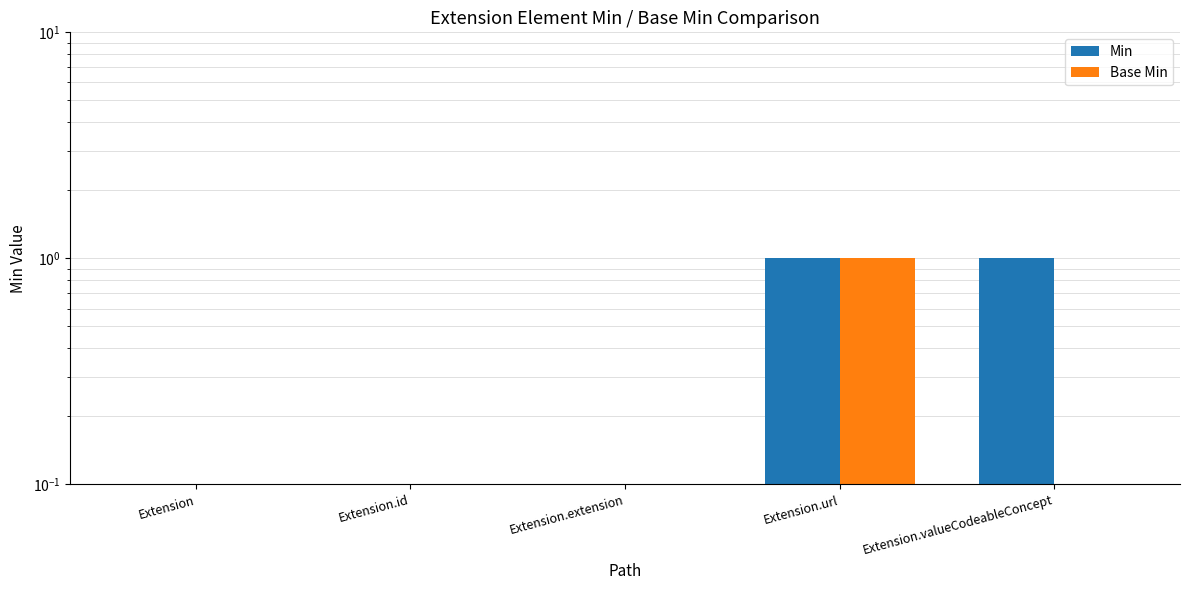

How many bars are there in total?

10